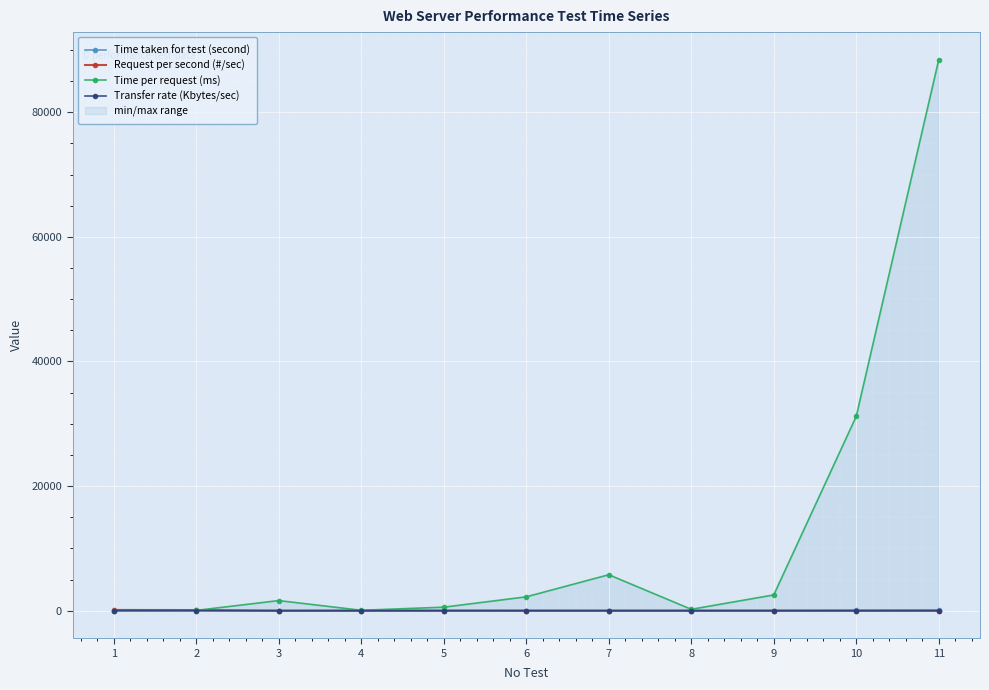

What is the total value across all series at 10?

31256.4